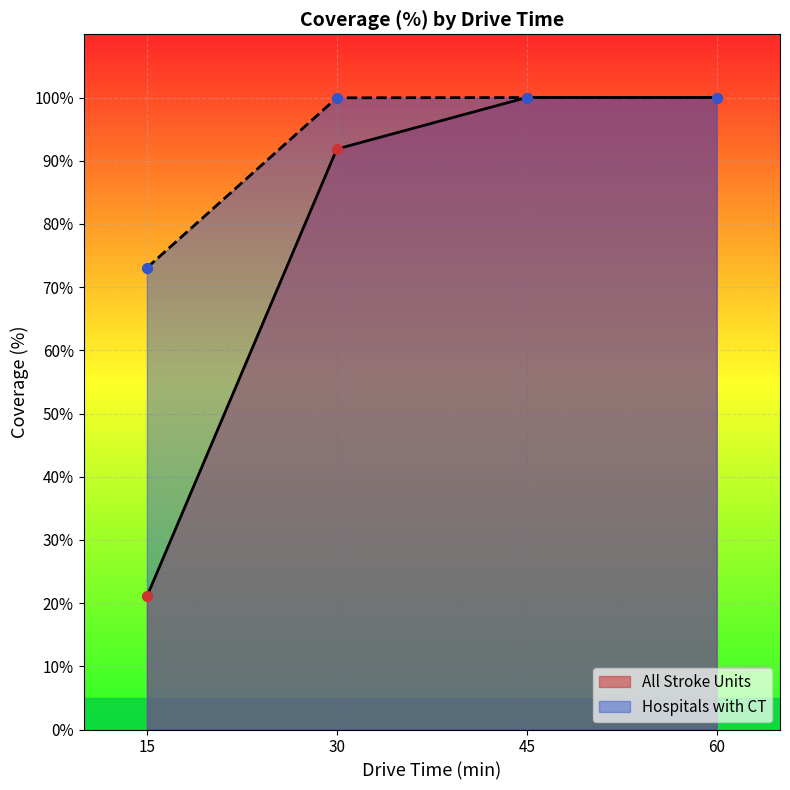

At which category is the sum across all series the highest?

45